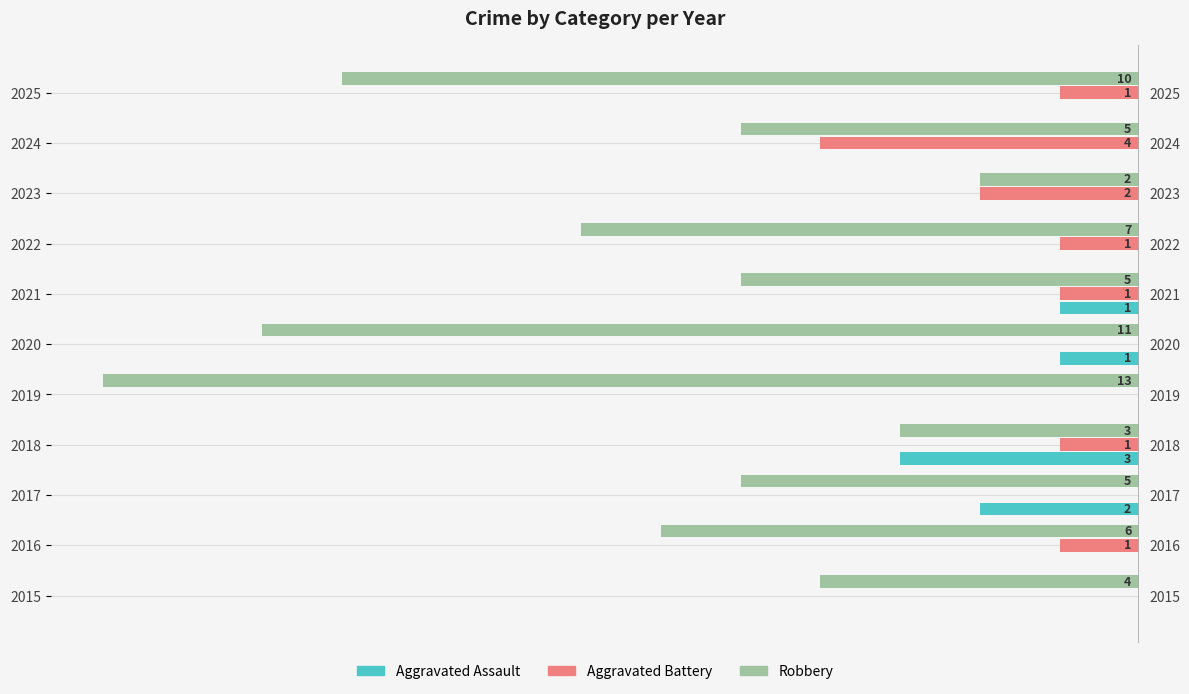

Is it true that Aggravated Assault equals 0 at 2019?

True